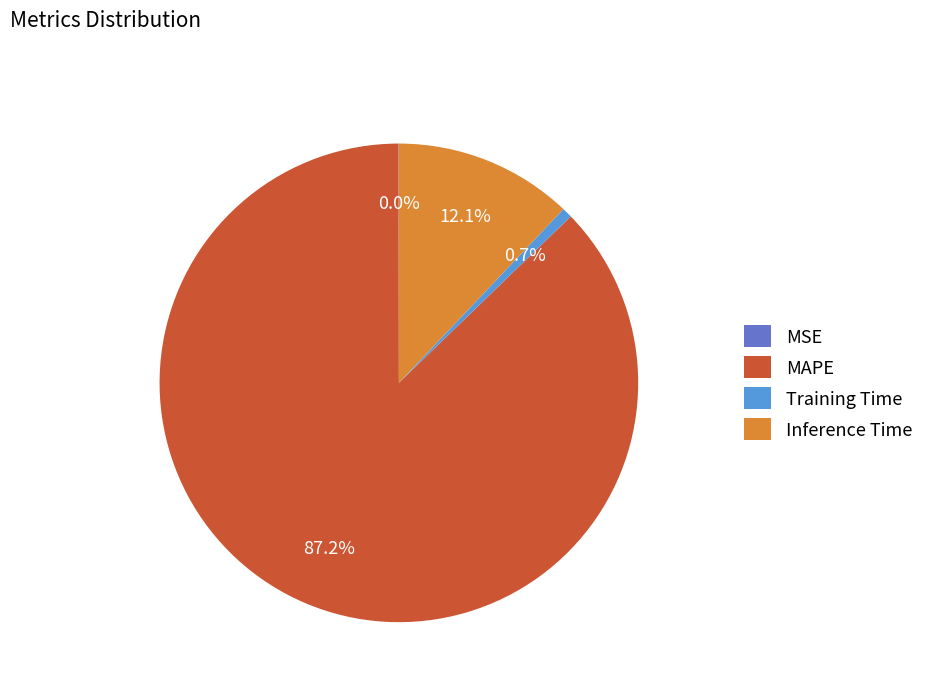

To the nearest percent, what portion does Inference Time represent?

12%